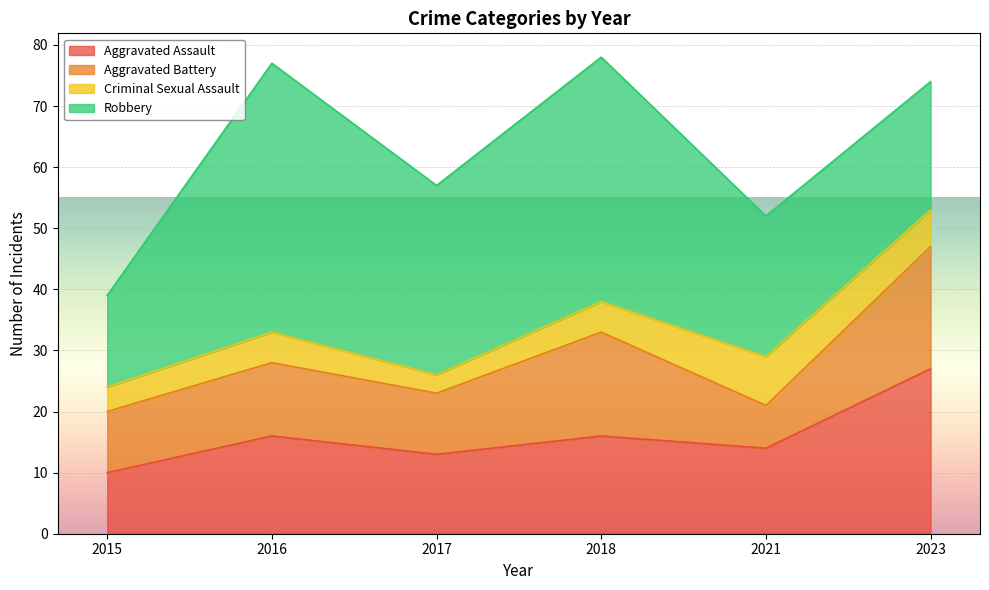

How many data points in Aggravated Assault are less than 16?

3